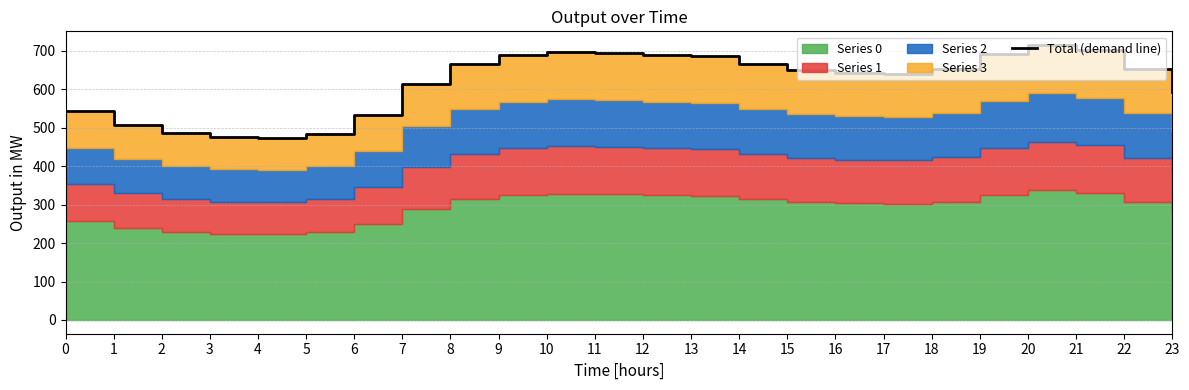

The chart shows a value of 696.8 at 10. True or false?

True